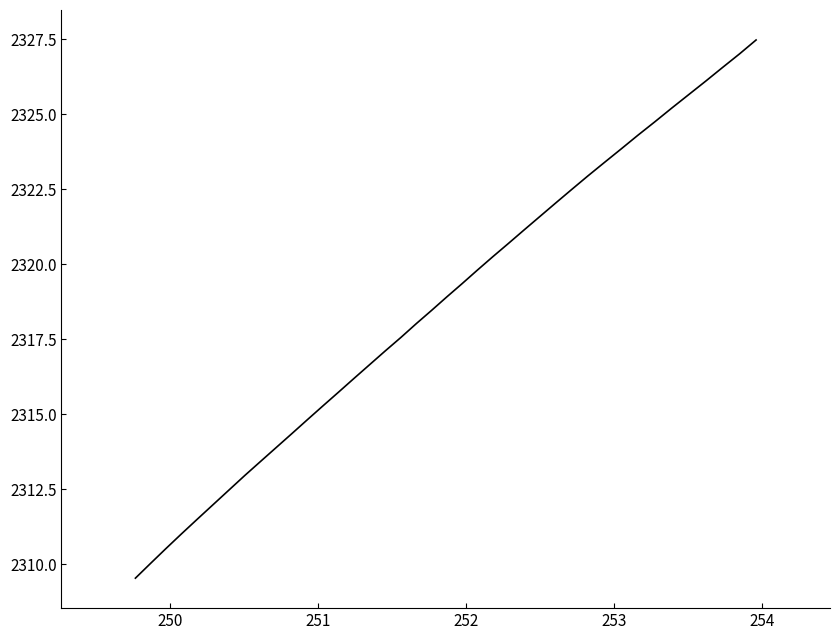

What is the maximum value shown in the chart?

2327.5